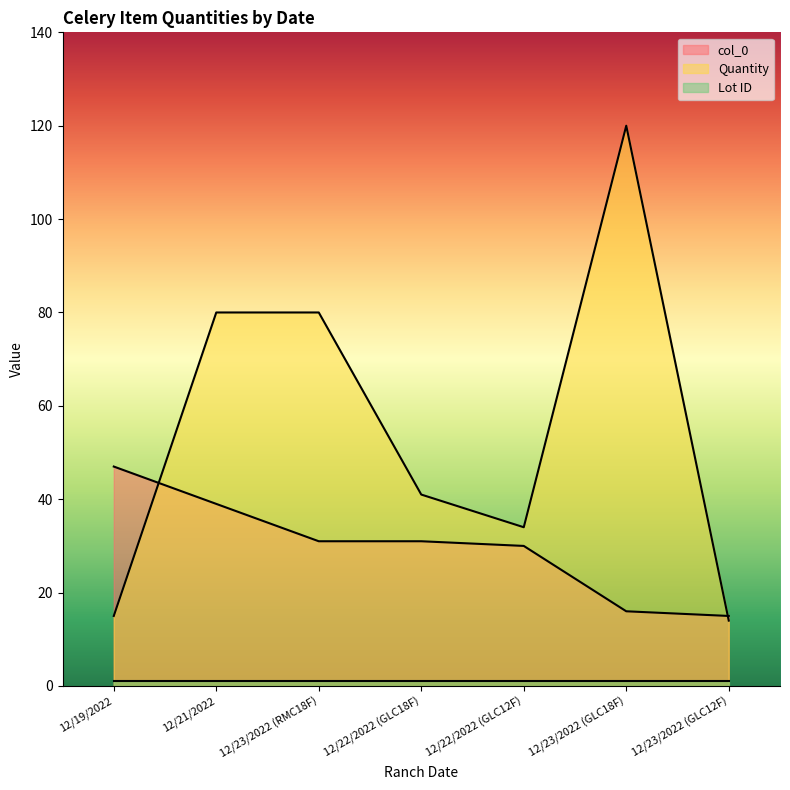

Which series has the largest range (max minus min)?

Quantity